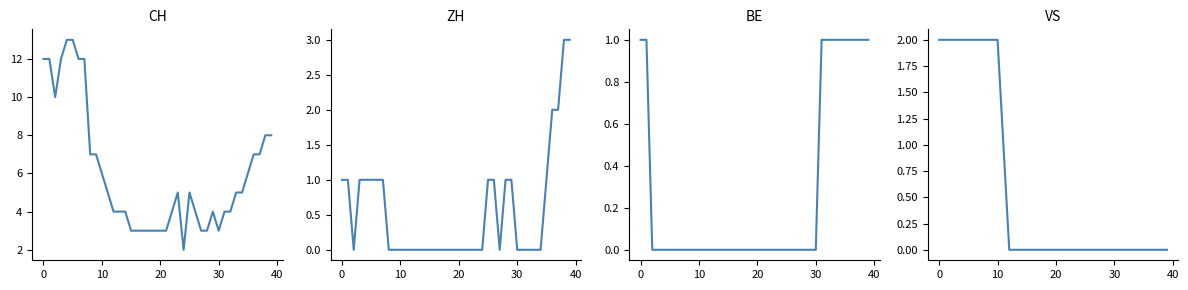

True or false: ZH and VS intersect in this chart.

False